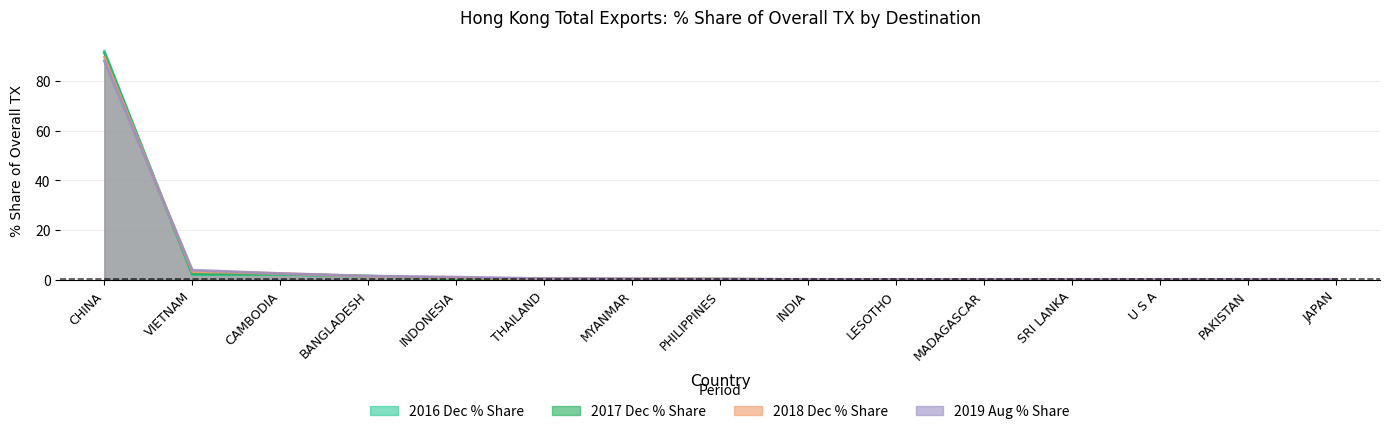

What is the sum of the 201712_% Share values at INDIA and SRI LANKA?

0.1